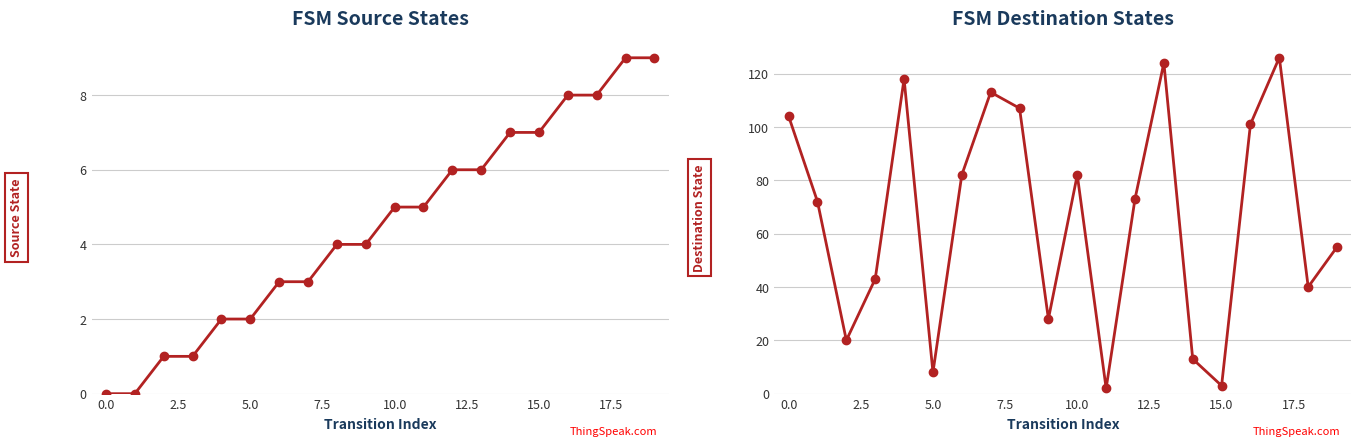

Count the number of data series in this chart.

2